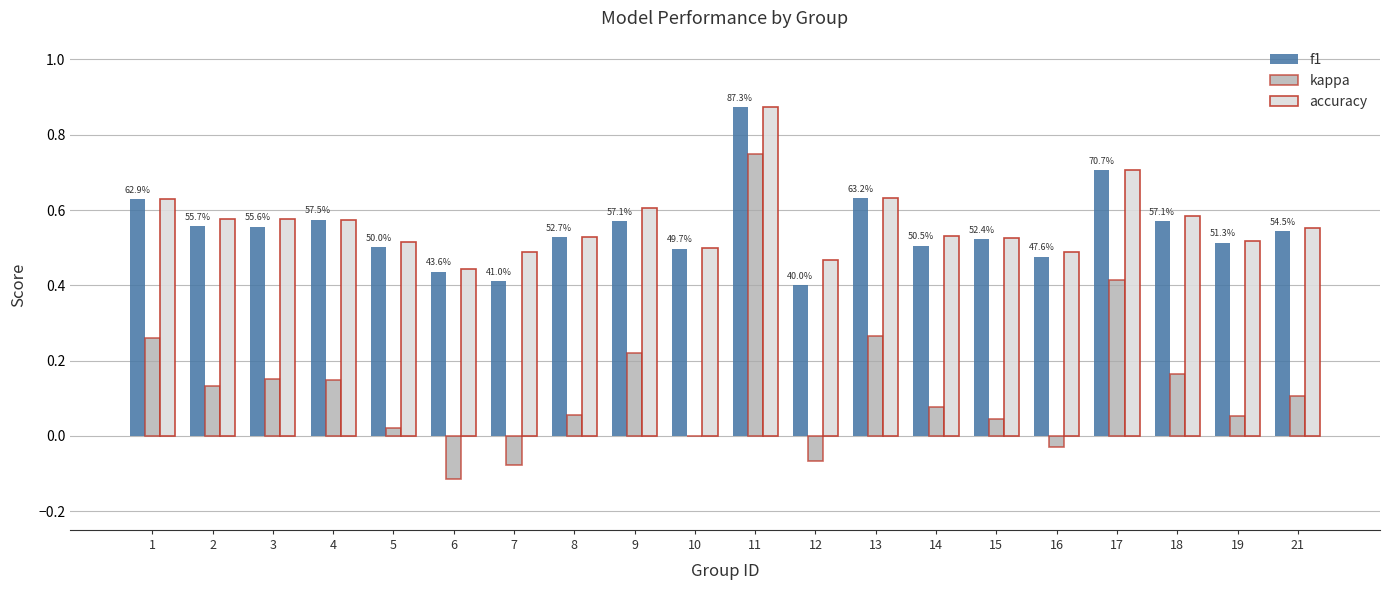

At which label does kappa reach its peak?

11